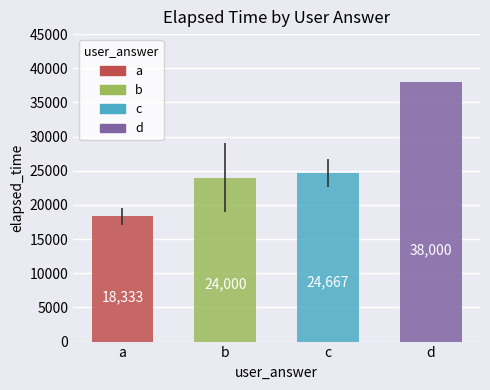

What is the value of the 2nd bar from the left?

24000